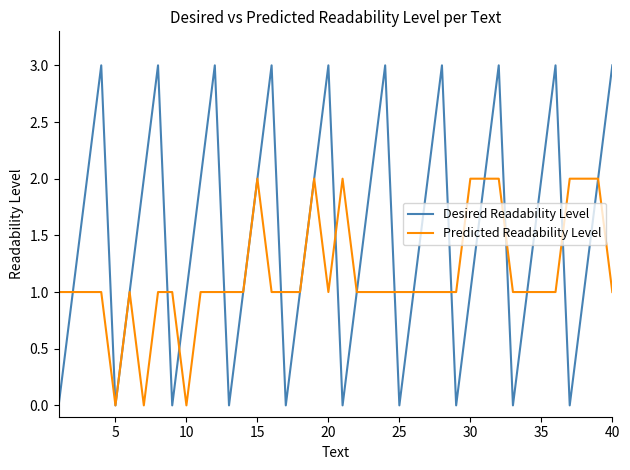

What are all the series names shown in the legend?

Desired Readability Level, Predicted Readability Level